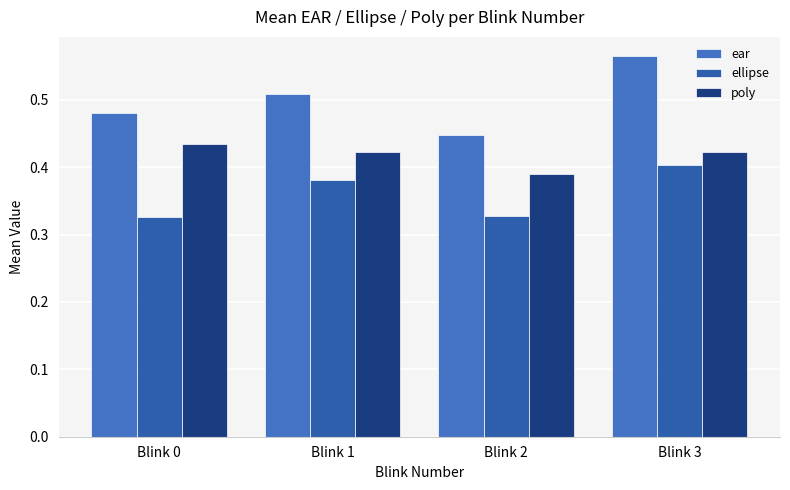

What is the sum of all ellipse values?

1.4